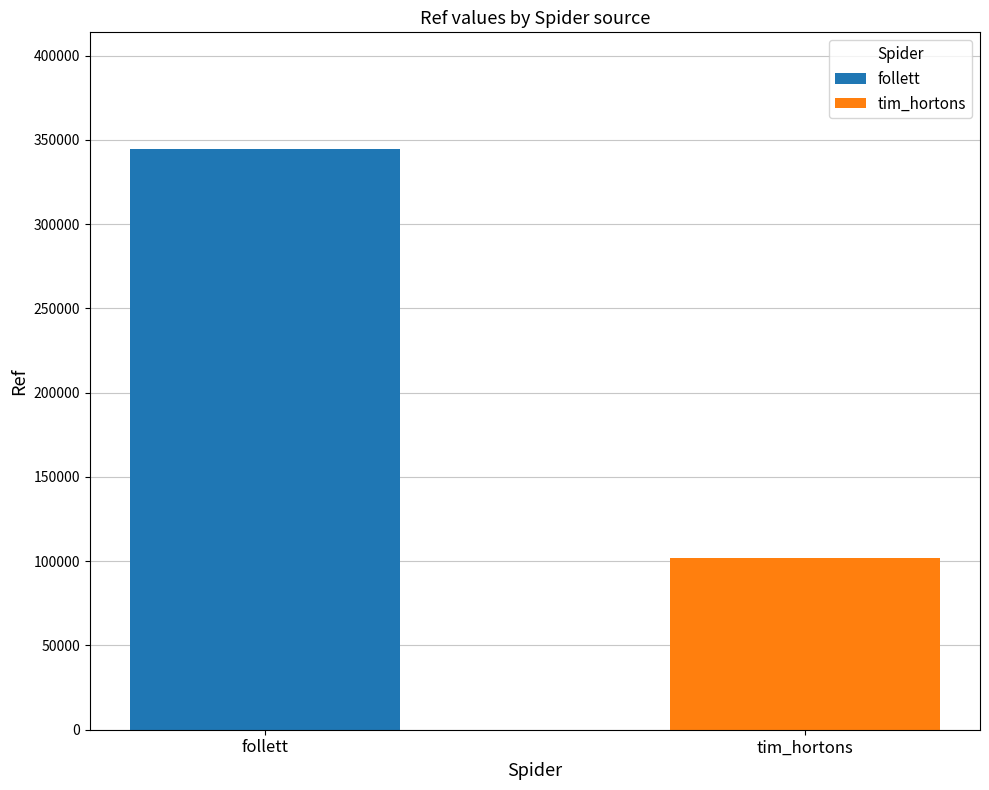

List the series in order of their peak value, highest first.

follett, tim_hortons